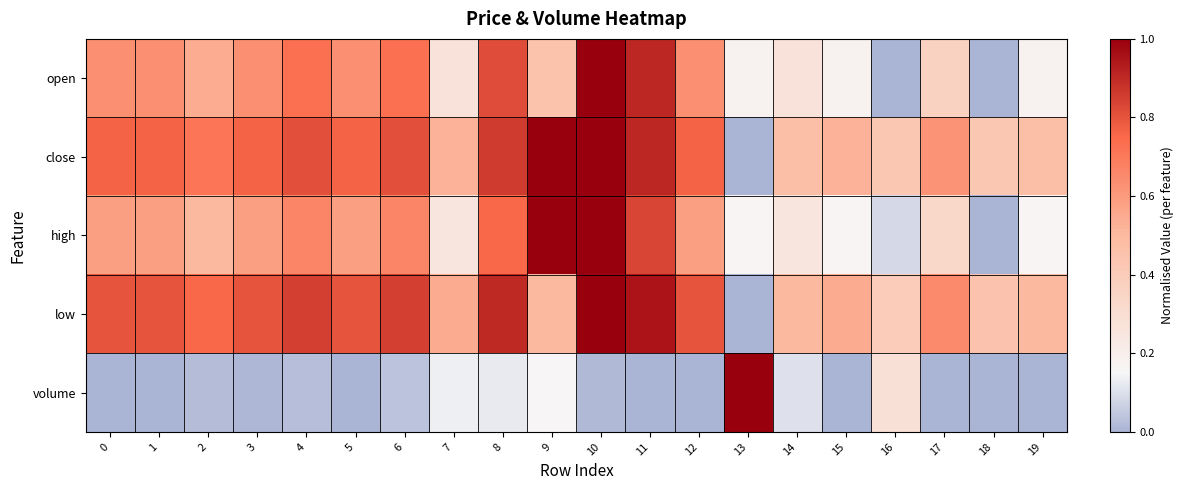

What is the spread (max minus min) of values at 9?

0.8